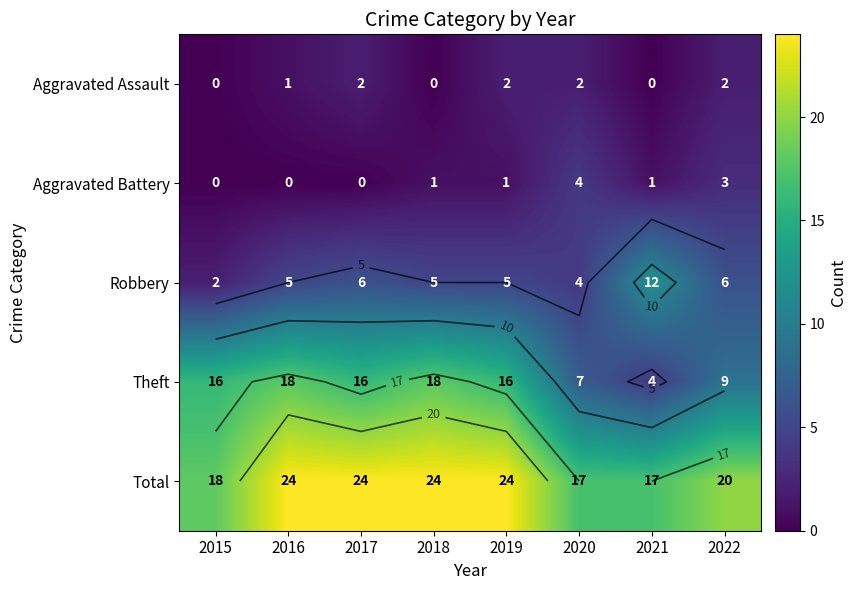

Is the value of Aggravated Battery at 2018 greater than the value of Total at 2022?

No